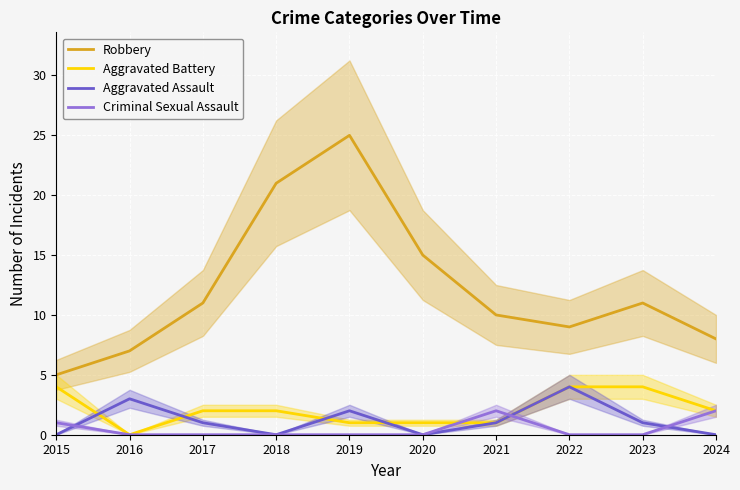

At 2016, list the series in order from largest to smallest.

Robbery, Aggravated Assault, Aggravated Battery, Criminal Sexual Assault